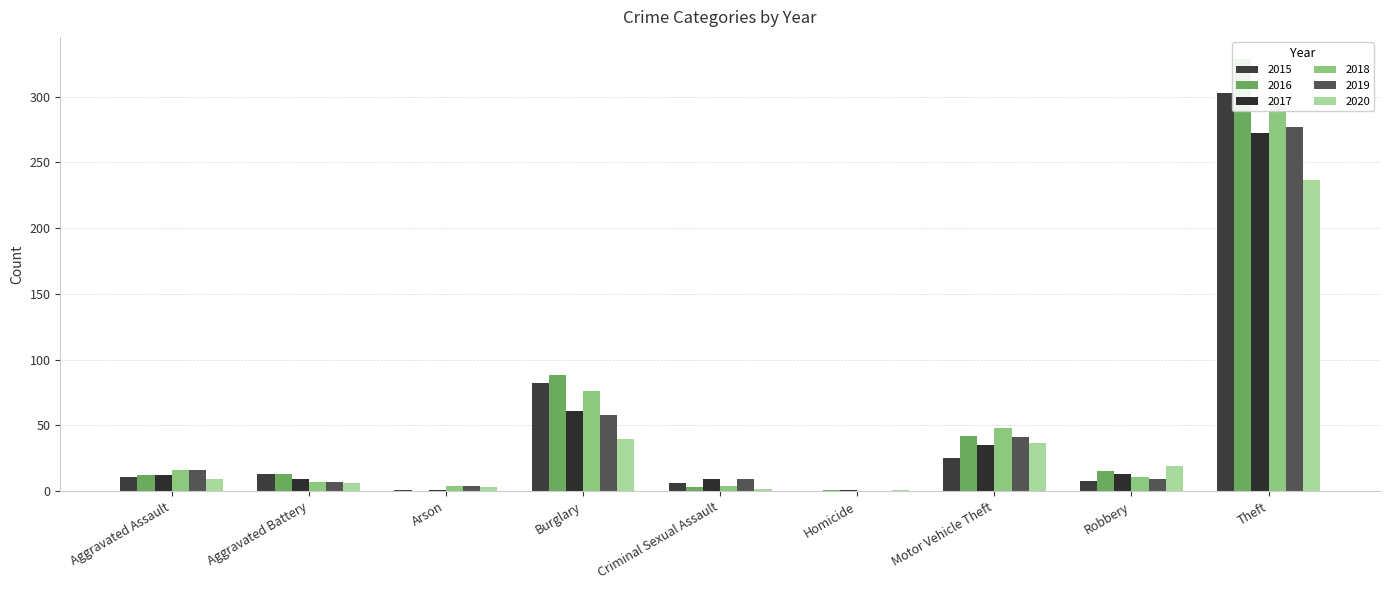

List the series in order of their peak value, lowest first.

2020, 2017, 2019, 2018, 2015, 2016